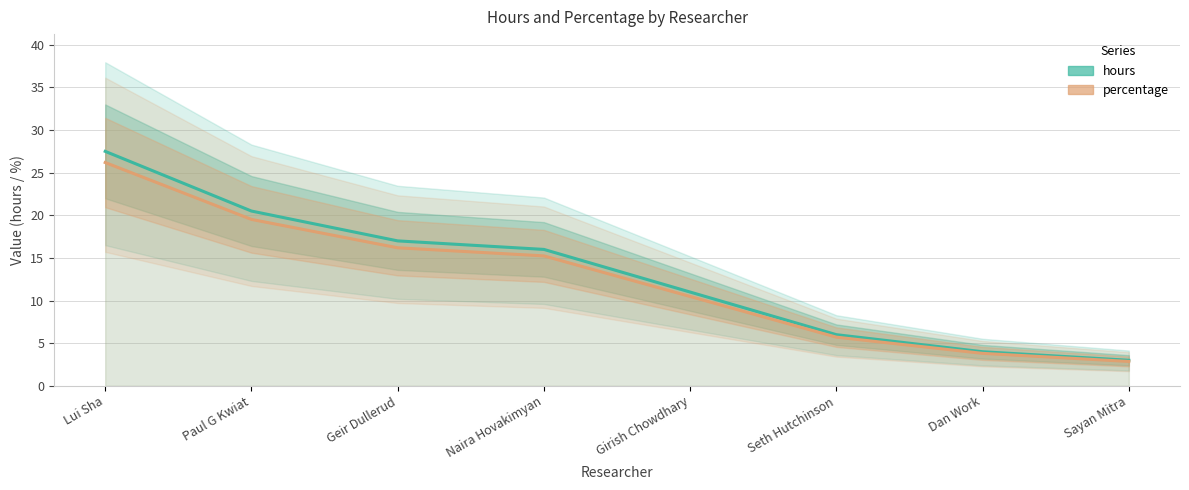

The value of percentage at Sayan Mitra is 4.7. True or false?

False